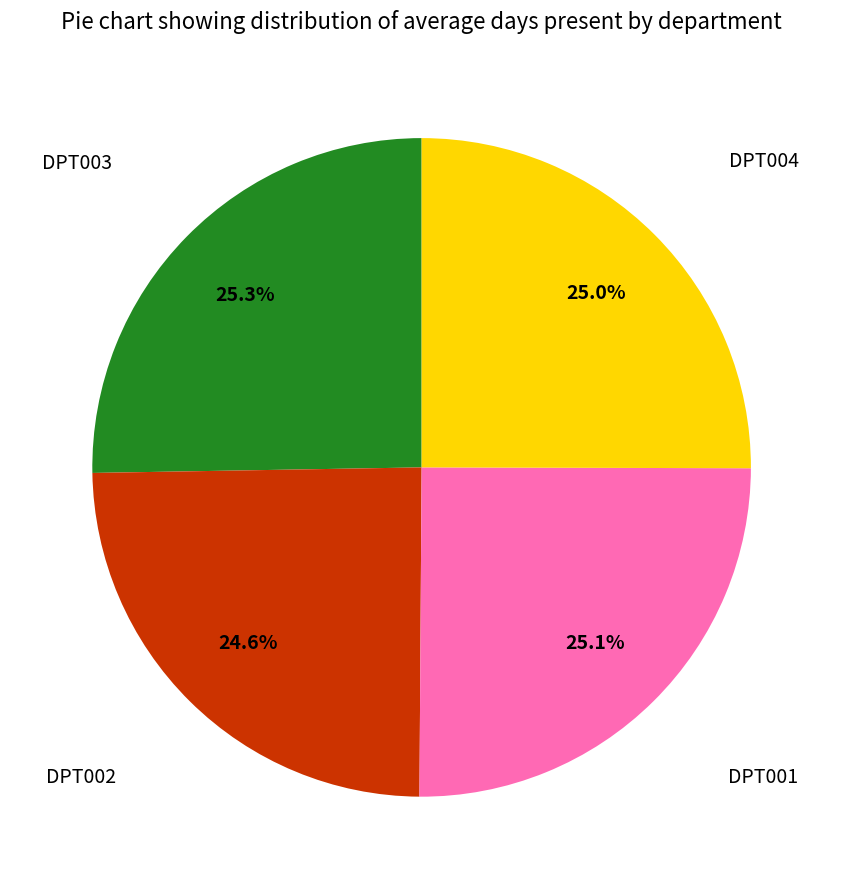

Does any single category account for the majority?

No